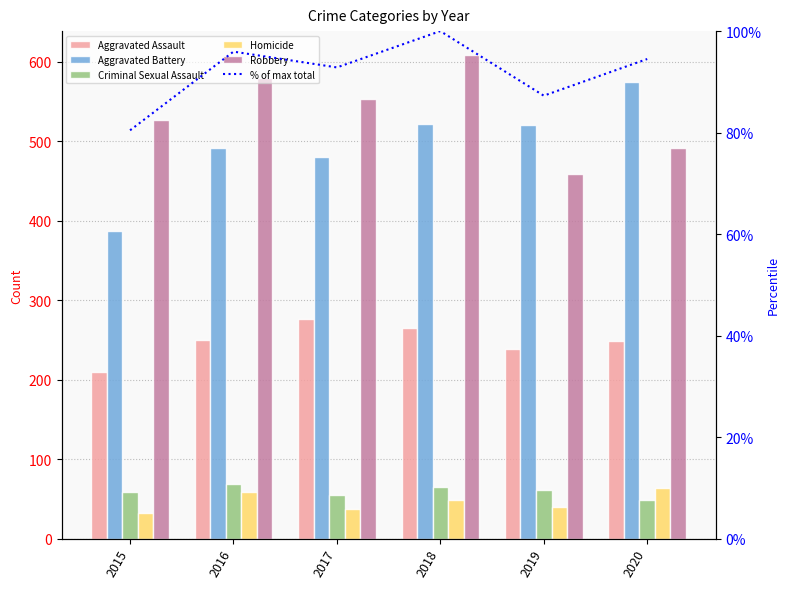

At which category is the sum across all series the highest?

2018